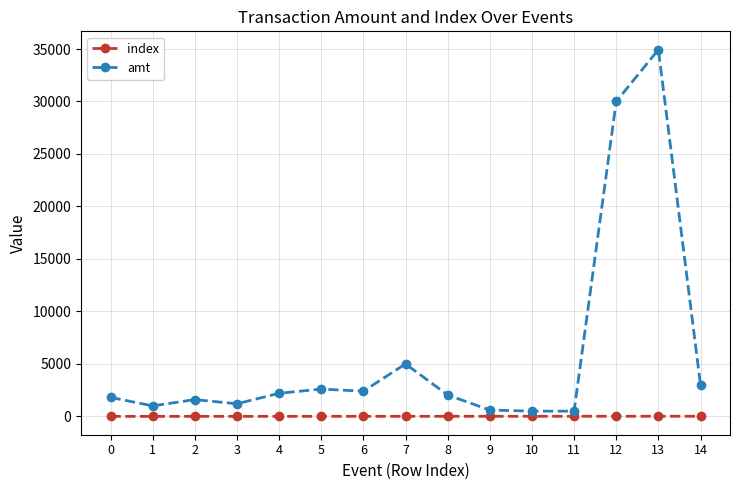

The value of amt at 0 is 1810.0. True or false?

True